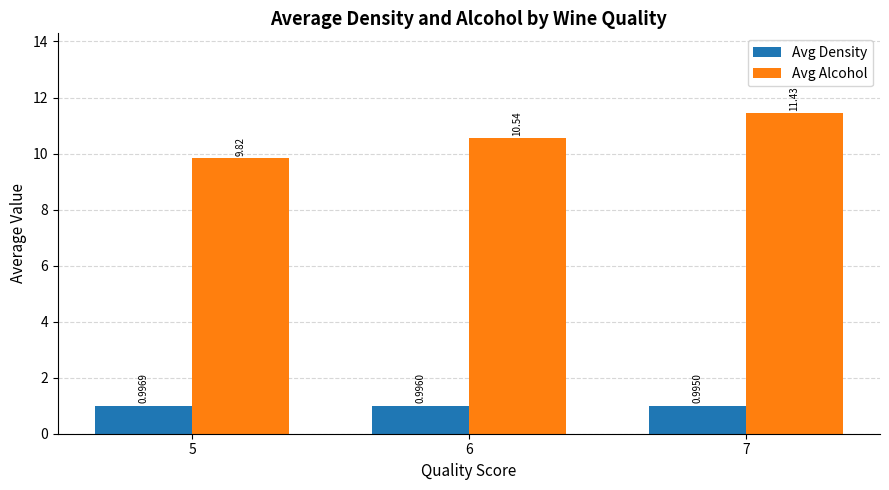

True or false: Avg Alcohol has a value of 5.9 at 7.

False